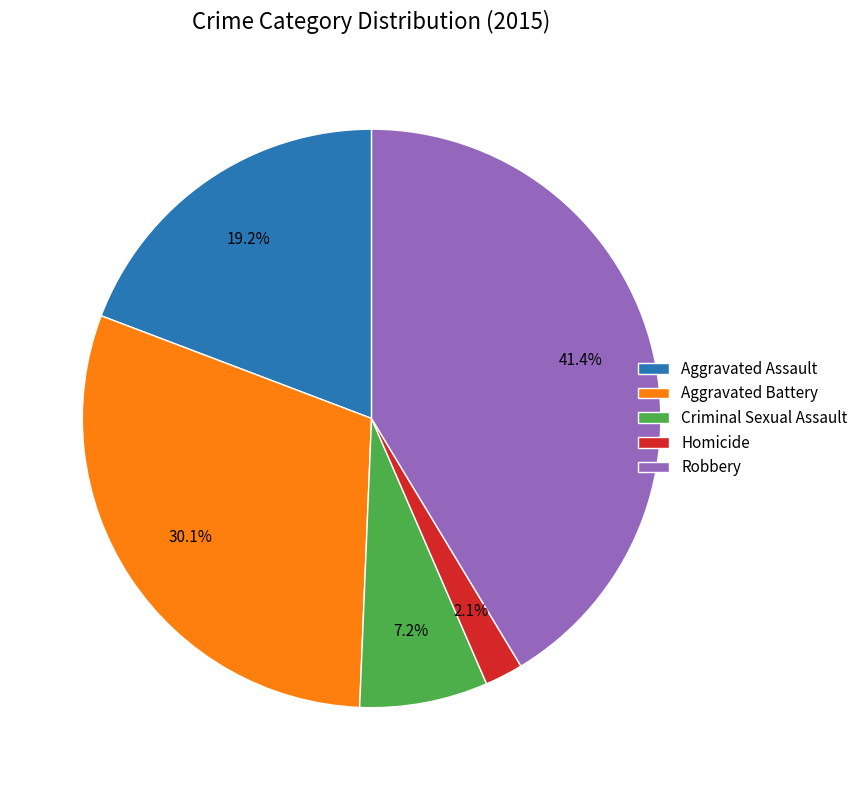

Approximately how many times larger is the value at Aggravated Assault compared to Criminal Sexual Assault?

2.7